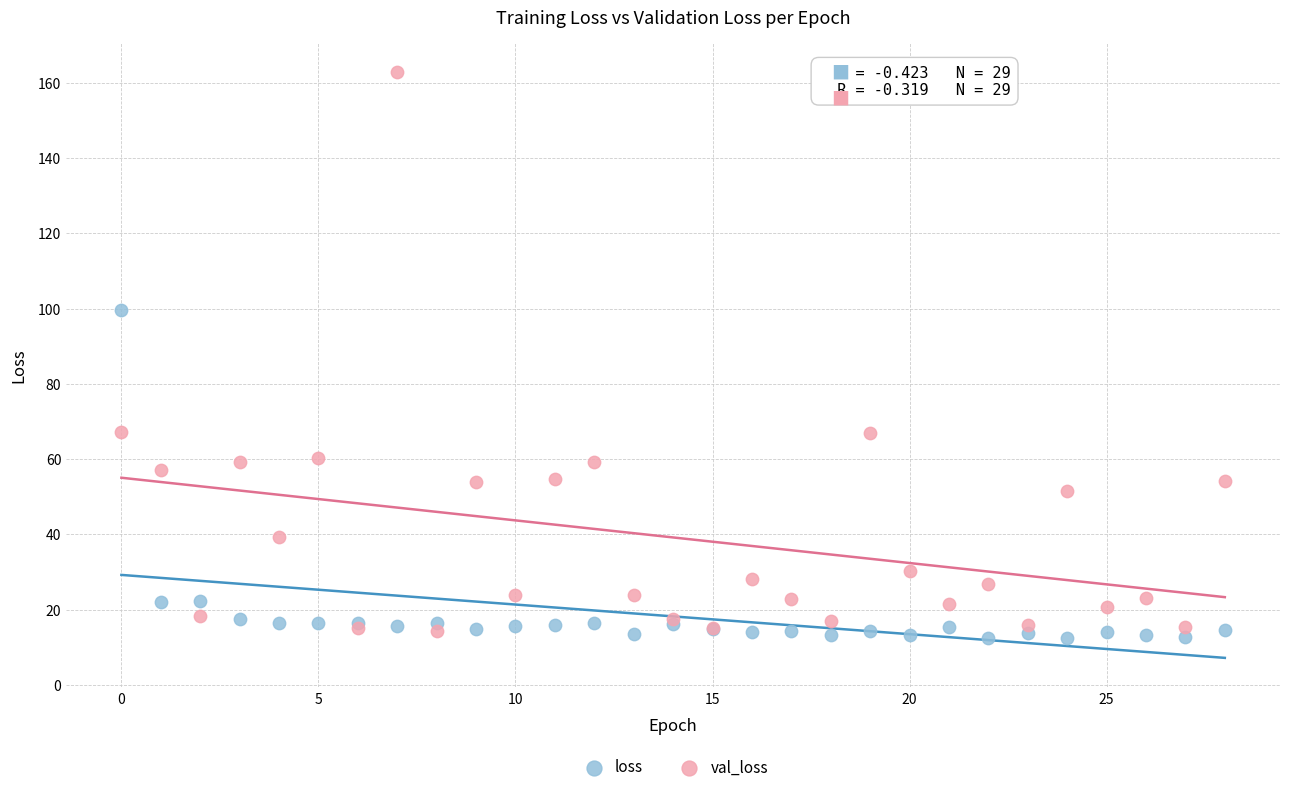

What are all the series names shown in the legend?

loss, val_loss